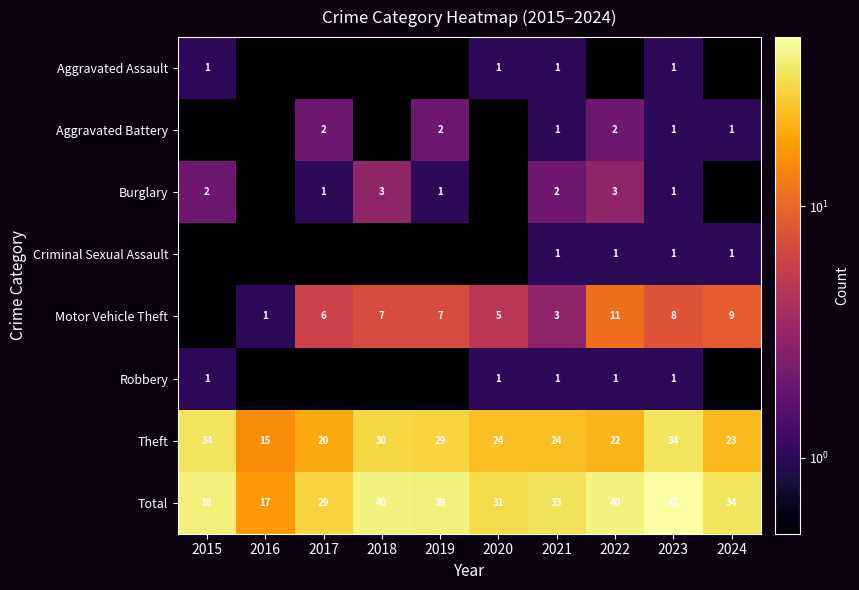

Is it true that Aggravated Battery equals 2.0 at 2019?

True